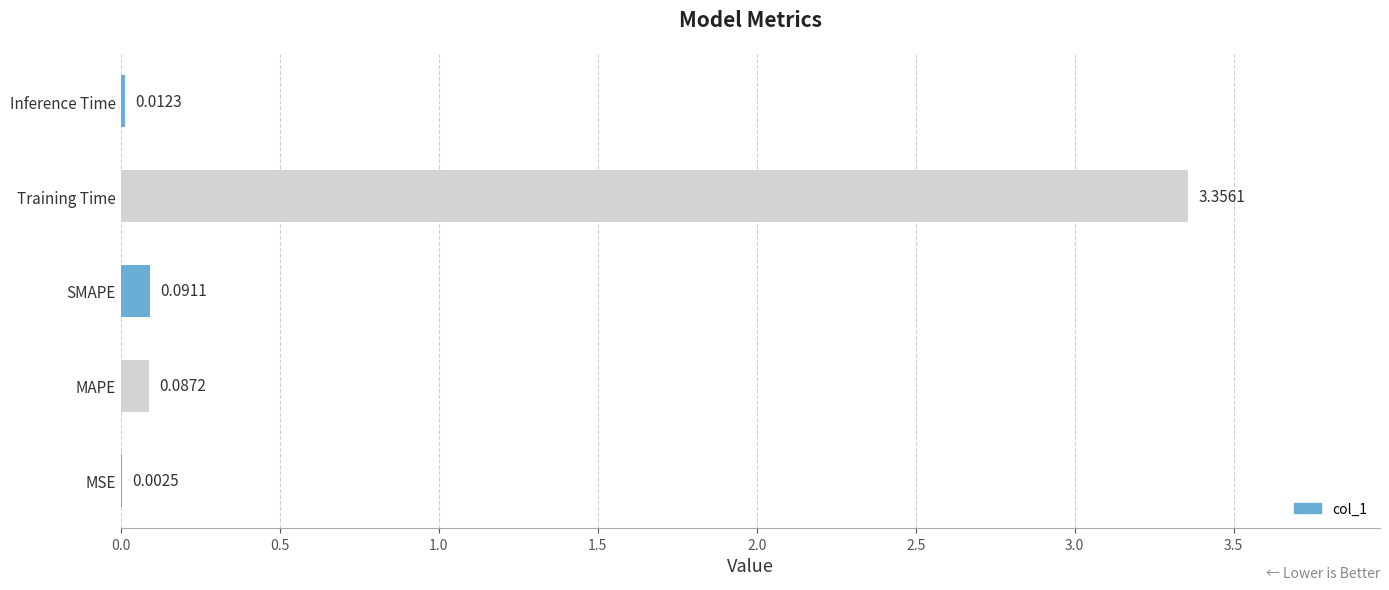

Between MAPE and SMAPE, which is larger?

SMAPE